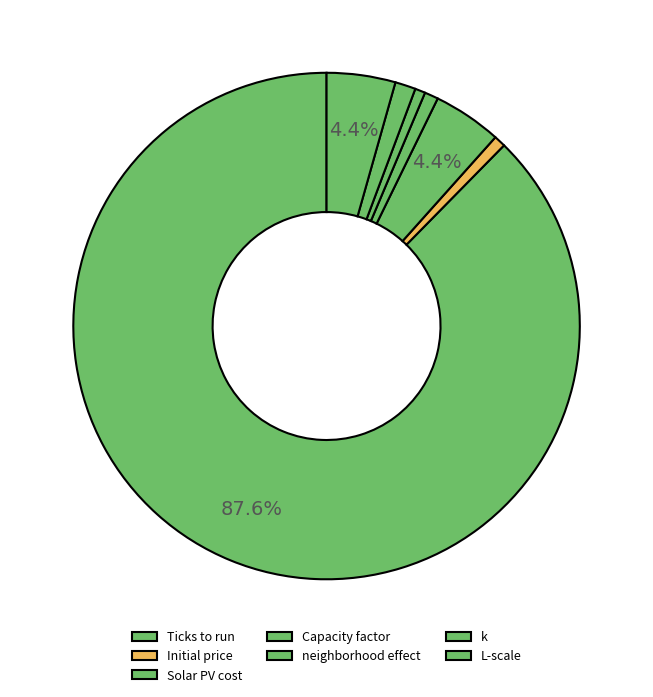

True or false: Ticks to run accounts for 82% of the total.

False